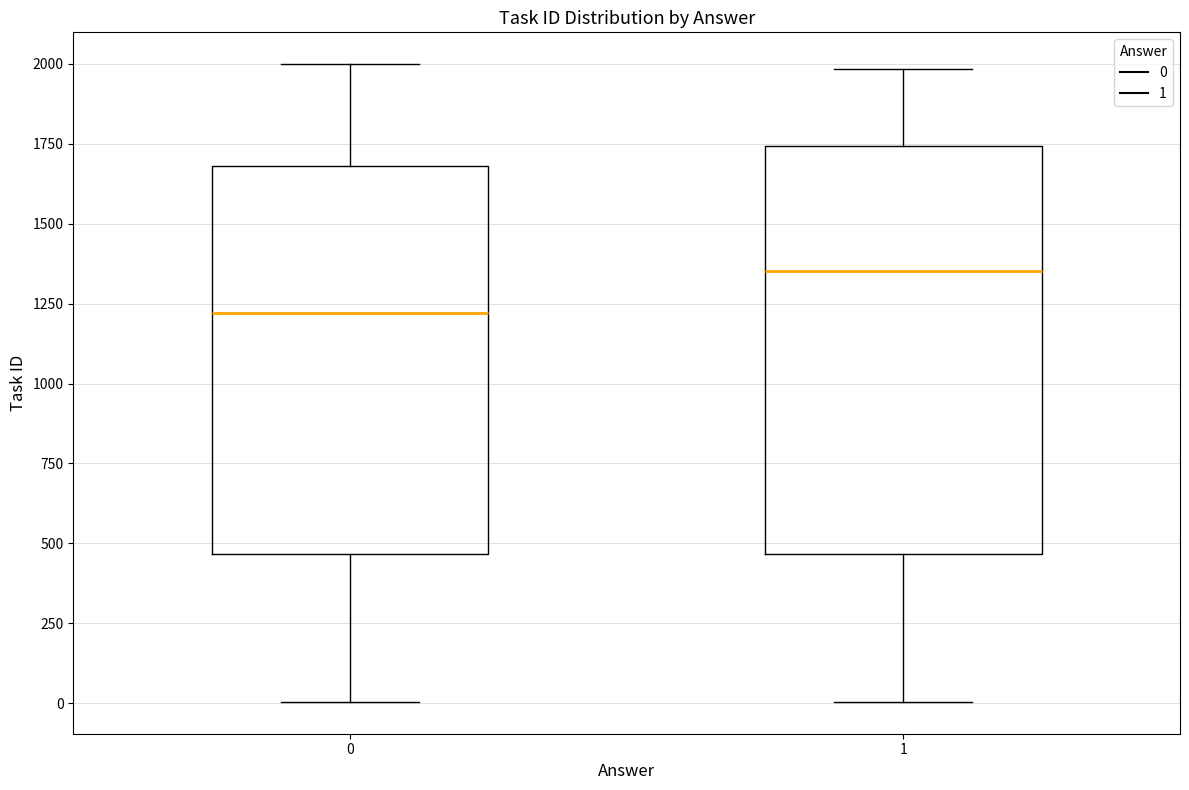

Where is the lower edge of the box at x = 1 on the y-axis? The values are not printed on the chart, so give them approximately, as read against the axis.

450